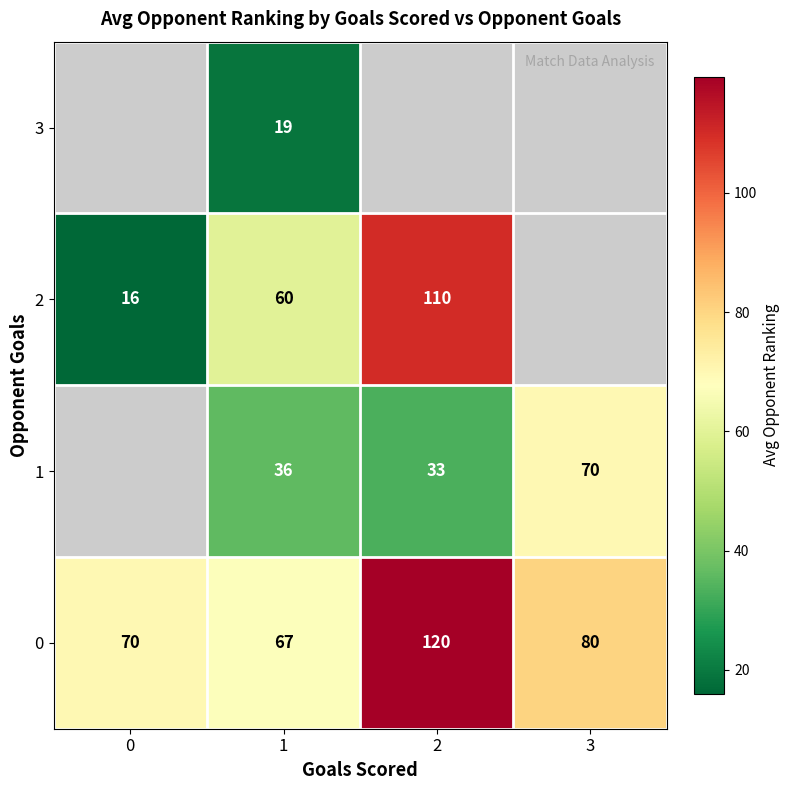

The 3 series shows 25 at 1. True or false?

False